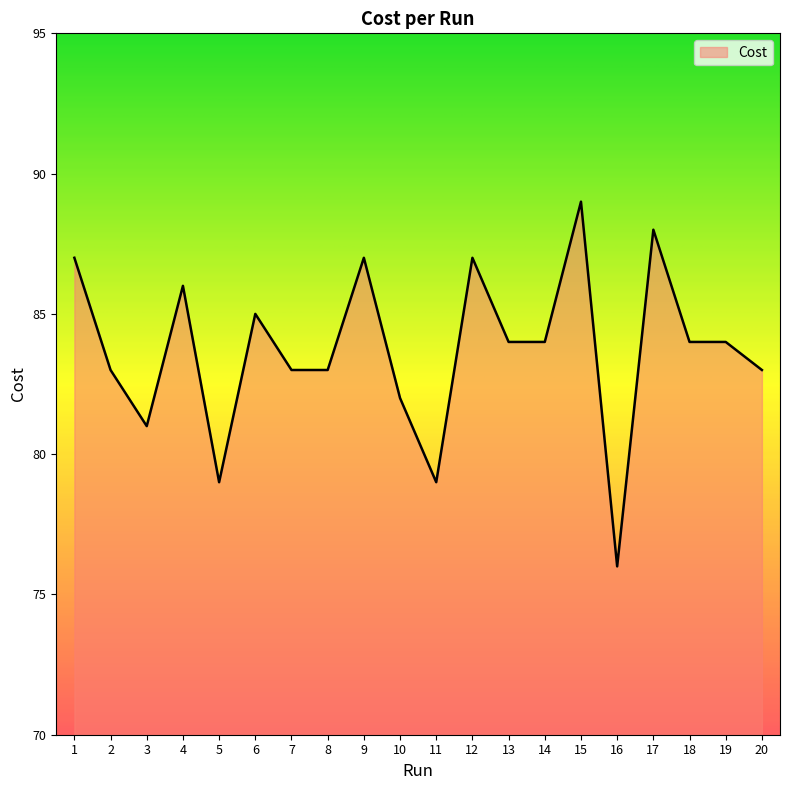

What is the change in value from 12 to 20?

-4